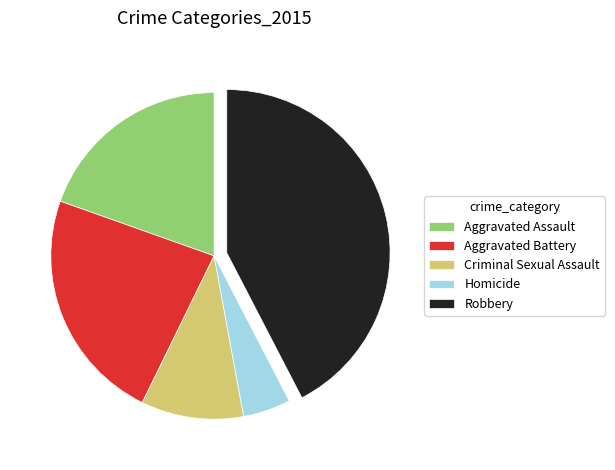

Is the sum of Aggravated Battery and Robbery greater than half?

Yes